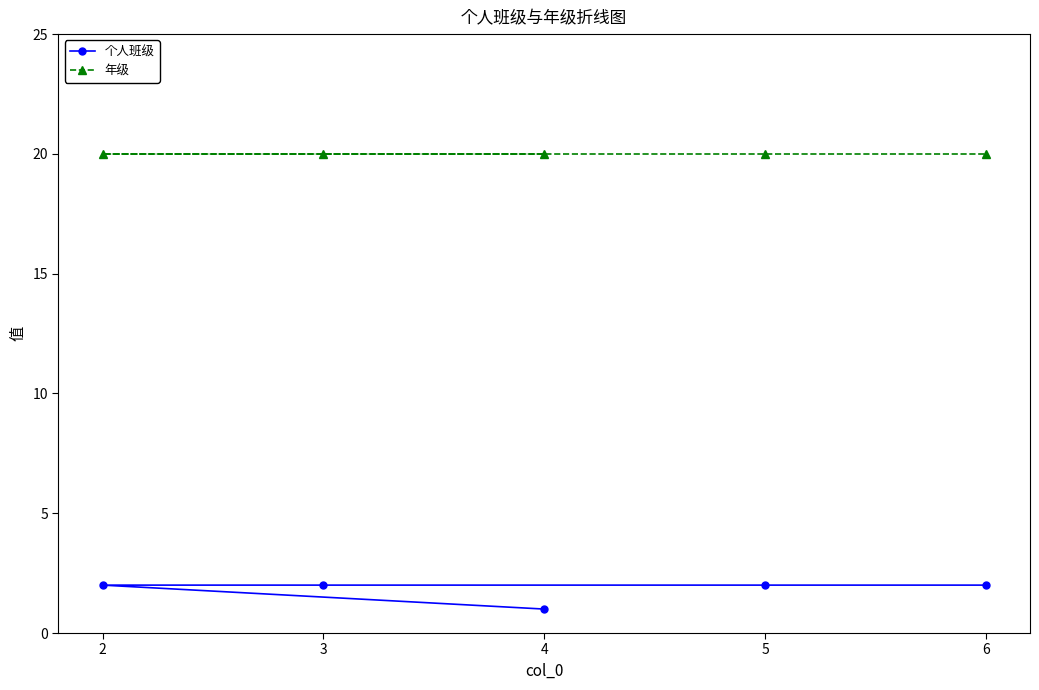

What is the difference between the 个人班级 values at 4 and 5?

1